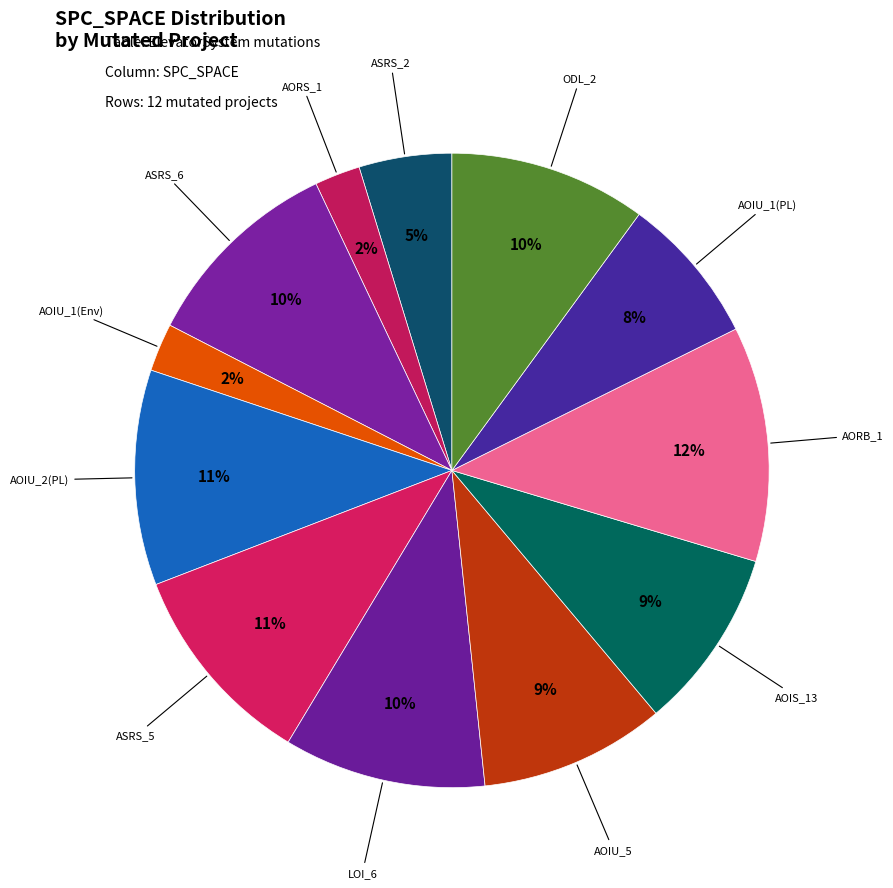

The AORS_1 slice represents 13% of the pie. True or false?

False